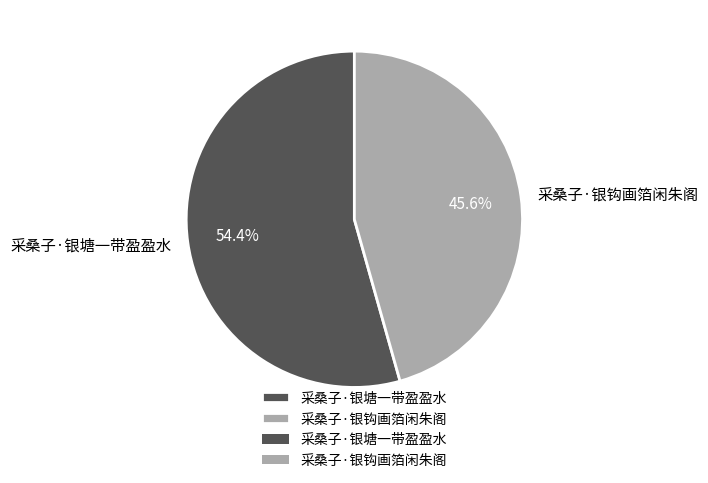

Is 采桑子·银塘一带盈盈水 the majority of the pie?

Yes